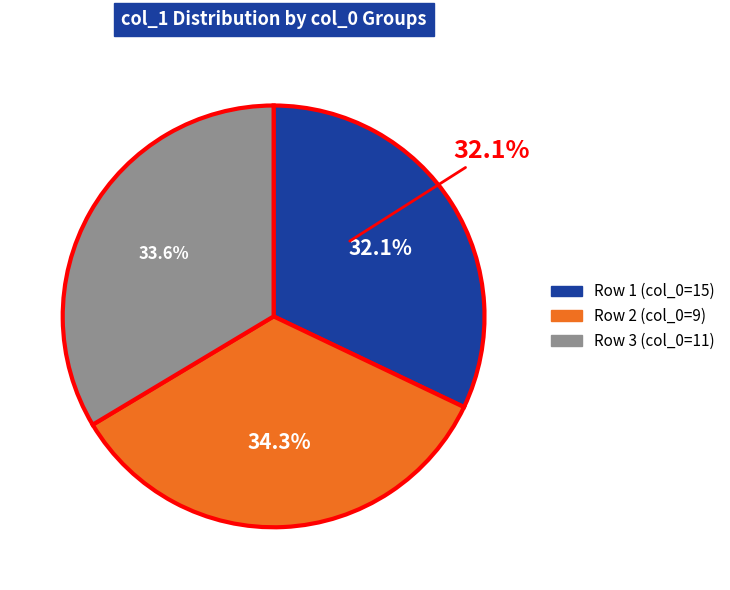

Count the number of slices in the pie.

3